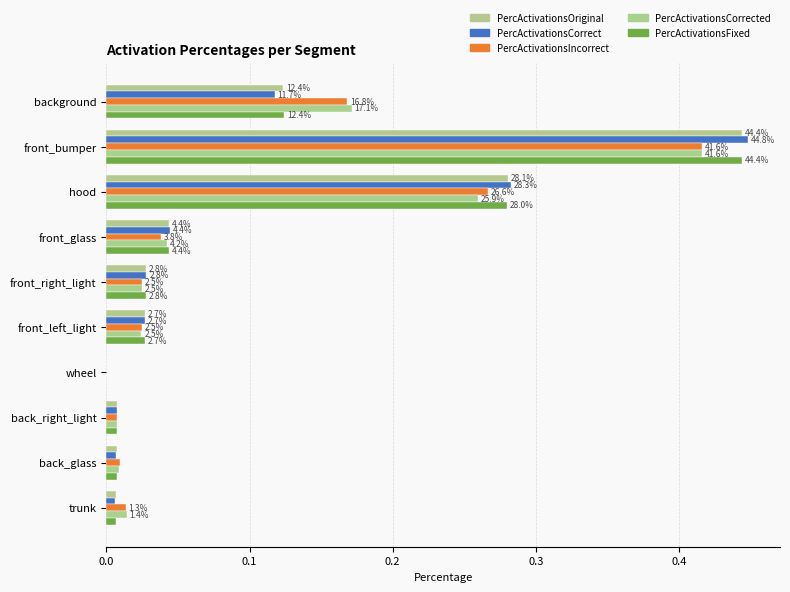

How many series are shown in this chart?

5